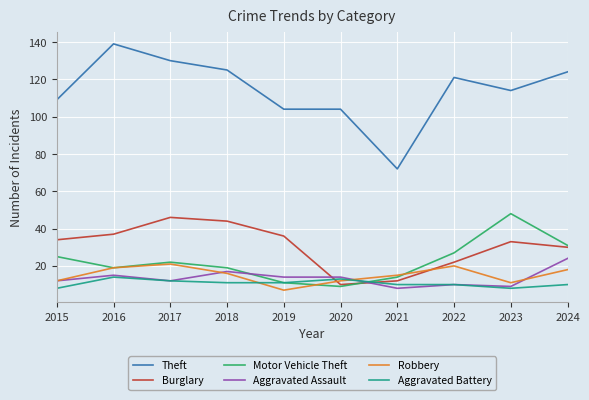

Rank the series by their maximum value, from lowest to highest.

Aggravated Battery, Robbery, Aggravated Assault, Burglary, Motor Vehicle Theft, Theft